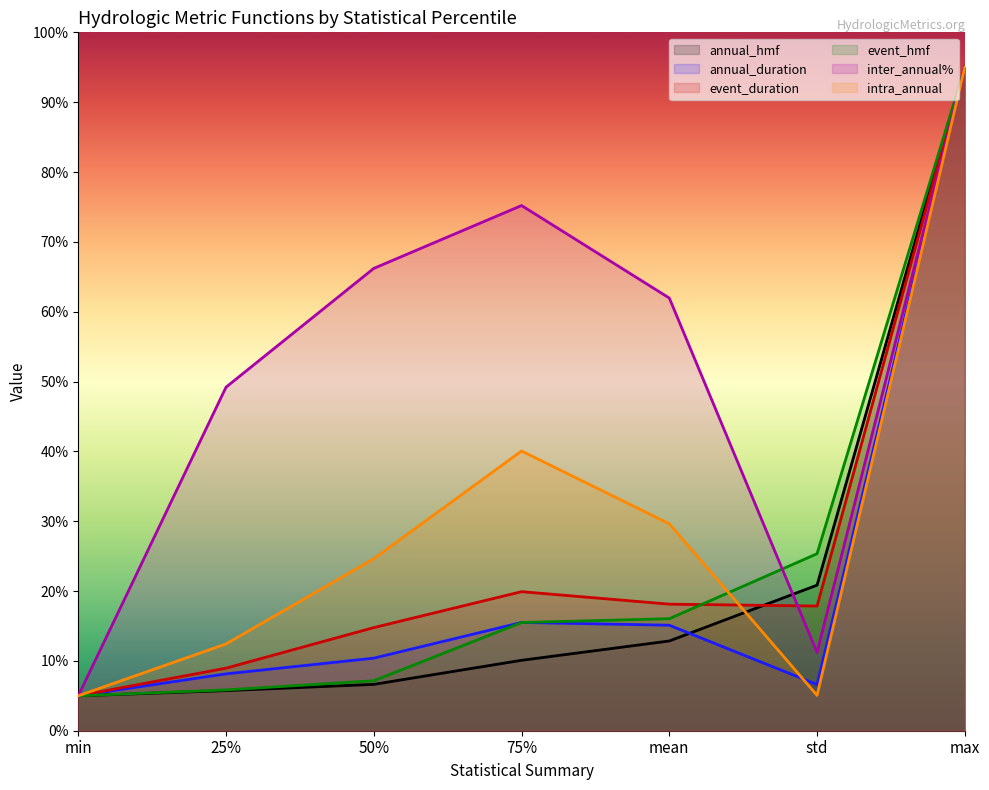

Between which two adjacent categories do annual_hmf and annual_duration first intersect?

mean and std